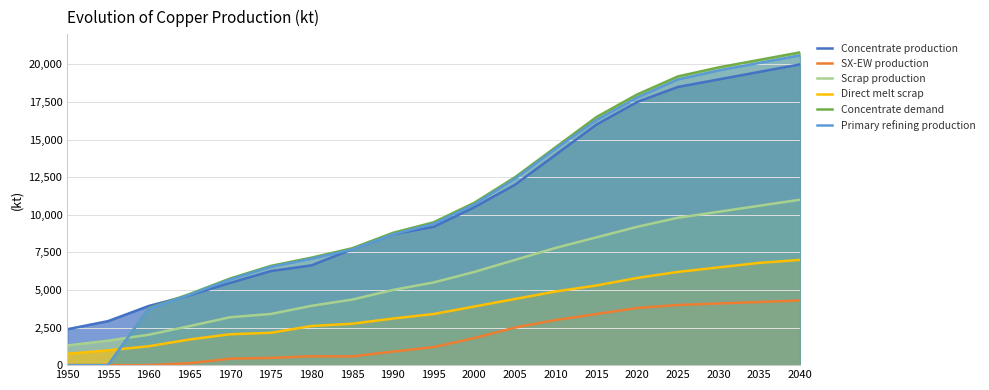

Which has a higher value, 2025 or 1985?

2025